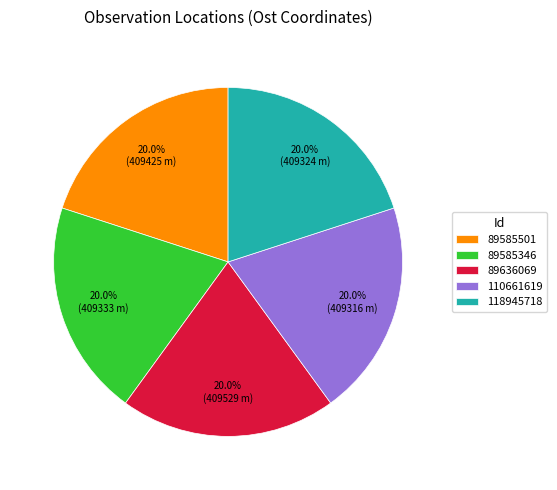

What portion of the pie excludes 110661619?

80.0%